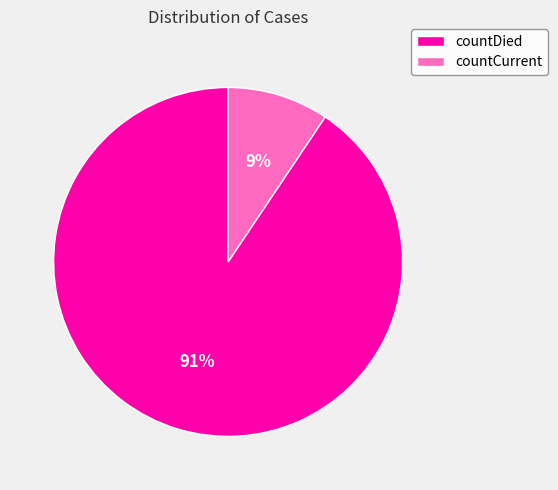

To the nearest percent, what is the combined percentage of countCurrent and countDied?

100%